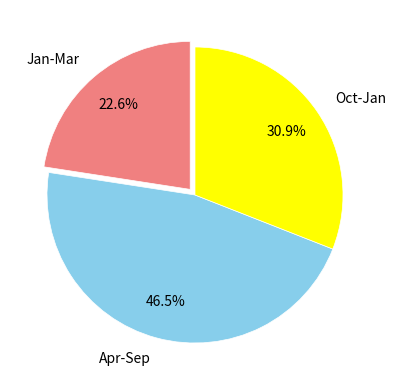

To the nearest percent, what is the difference between the largest and smallest slice percentages?

24%